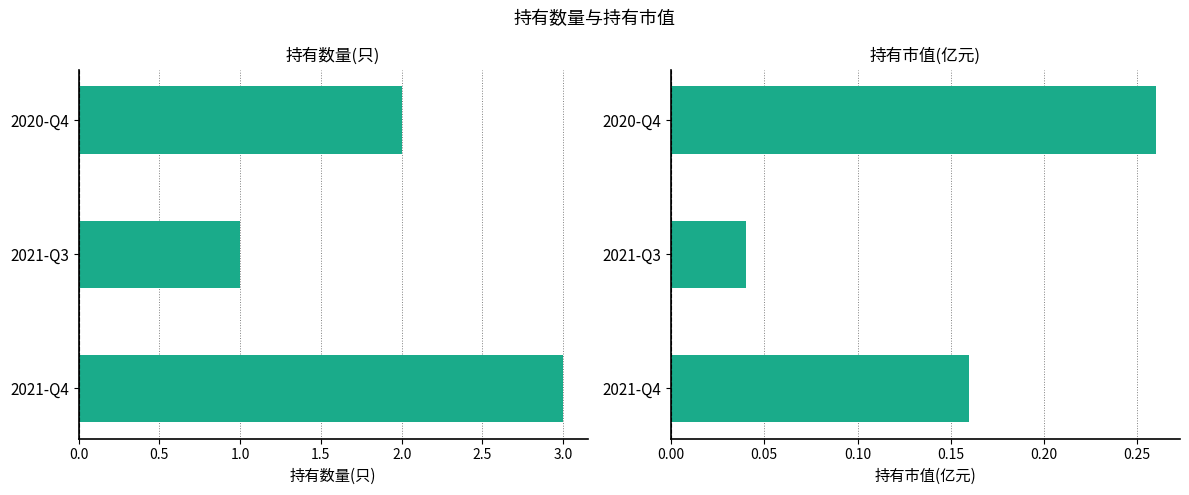

Which series has the largest range (max minus min)?

持有数量(只)